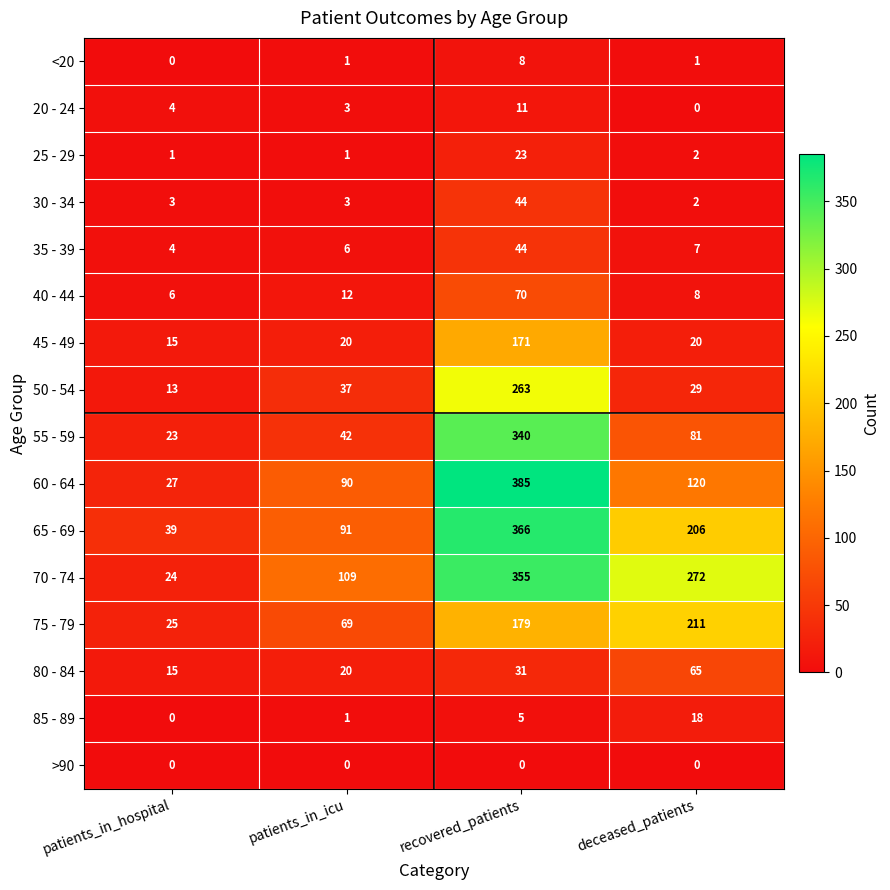

Which category has the highest value in the 55 - 59 series?

recovered_patients